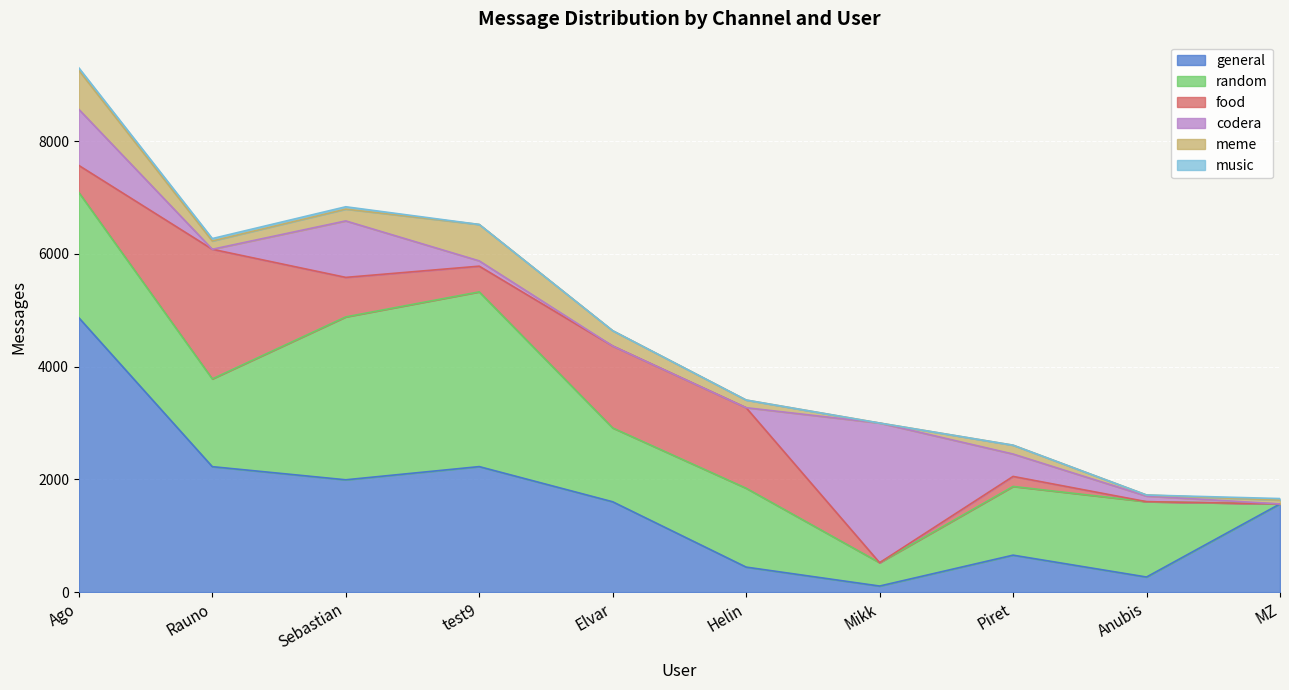

What is the maximum value shown in the chart?

4868